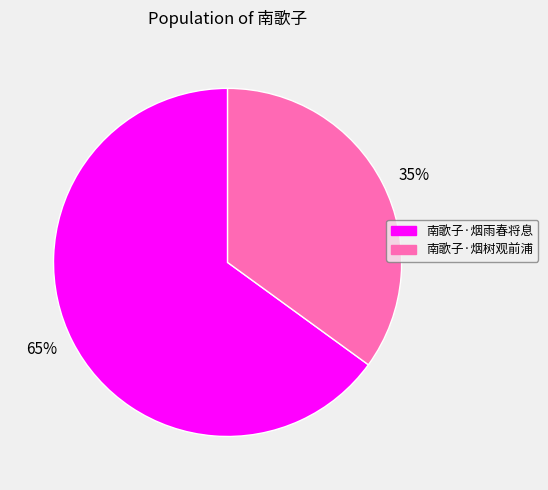

To the nearest percent, what portion does 35% represent?

35%